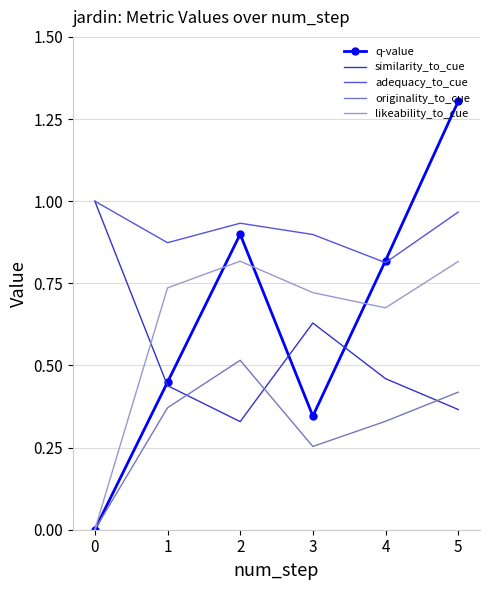

True or false: q-value has more than 0 interior local peaks.

True